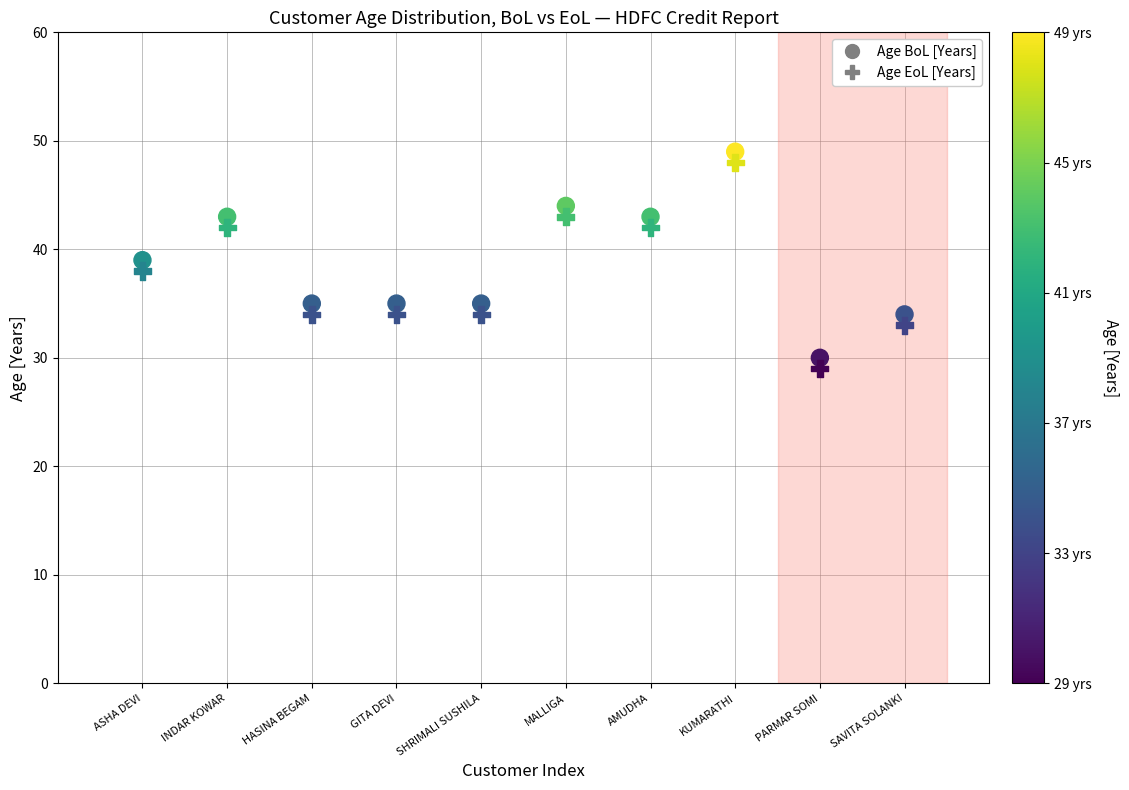

Which series contains the lowest Y value?

Age EoL [Years]